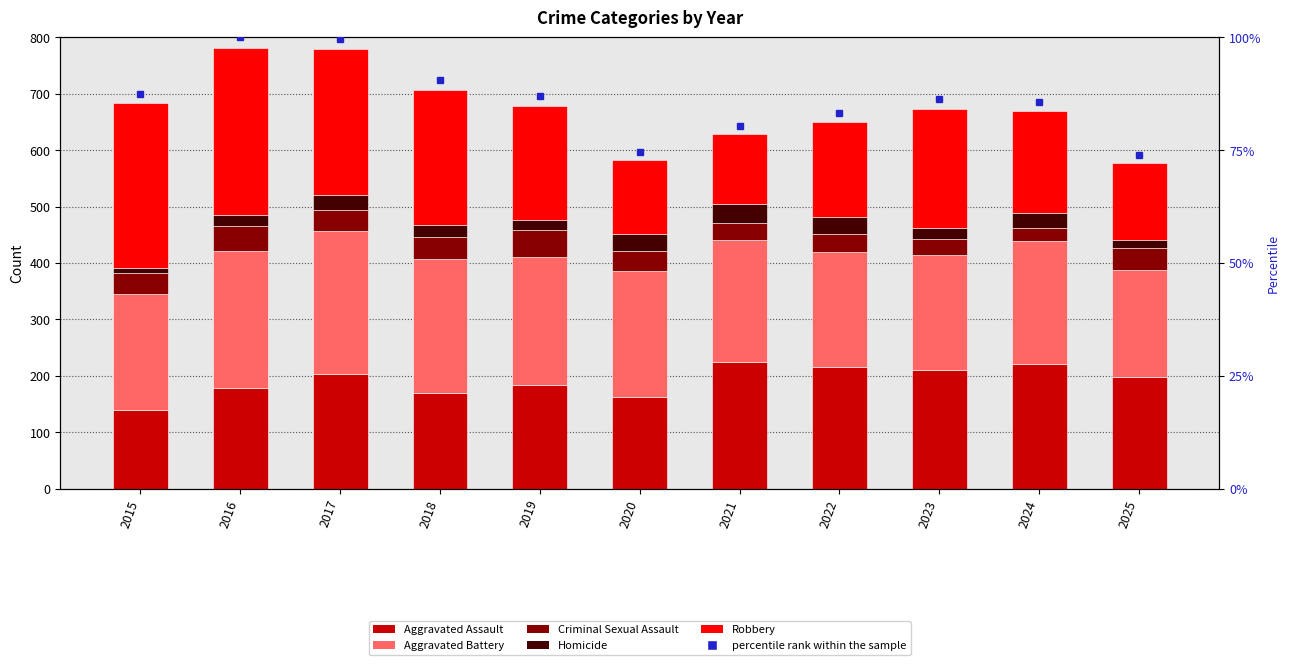

What is the maximum value for Aggravated Battery?

253.0